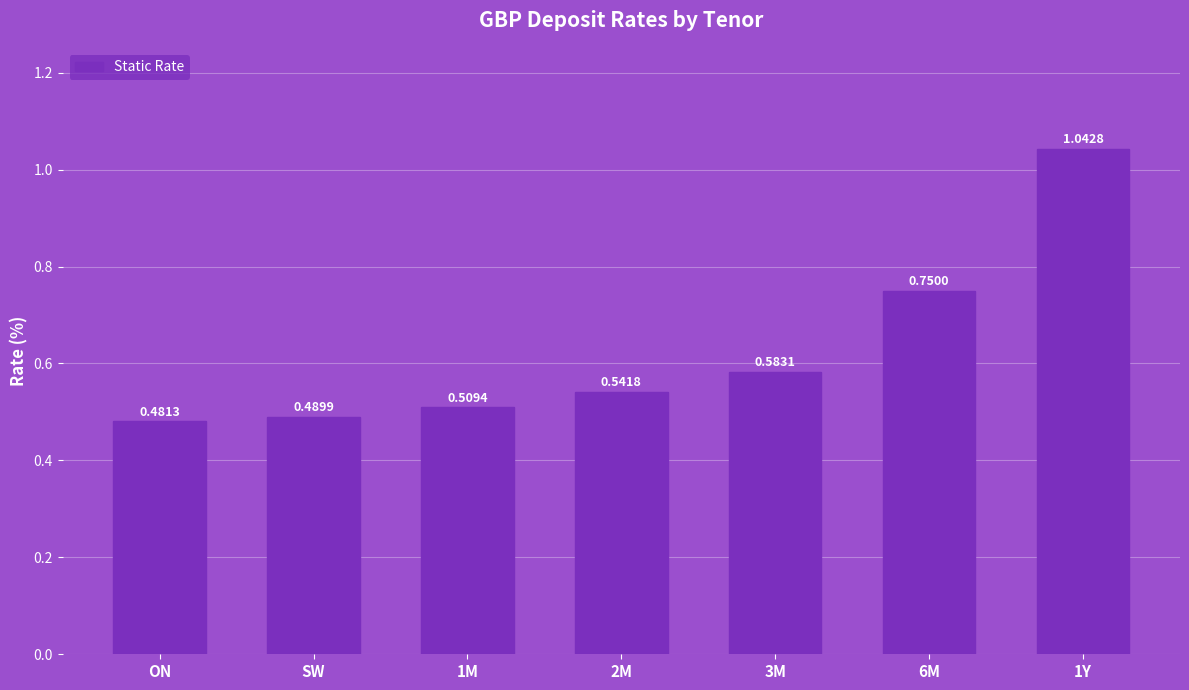

At which category does the chart reach its peak across all series?

1Y